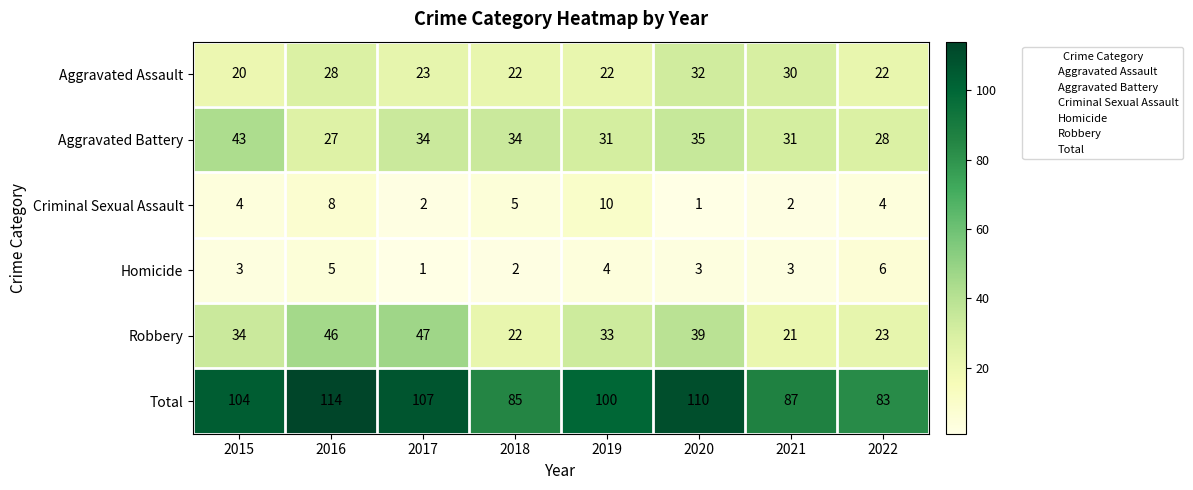

What is the sum of all Aggravated Battery values?

263